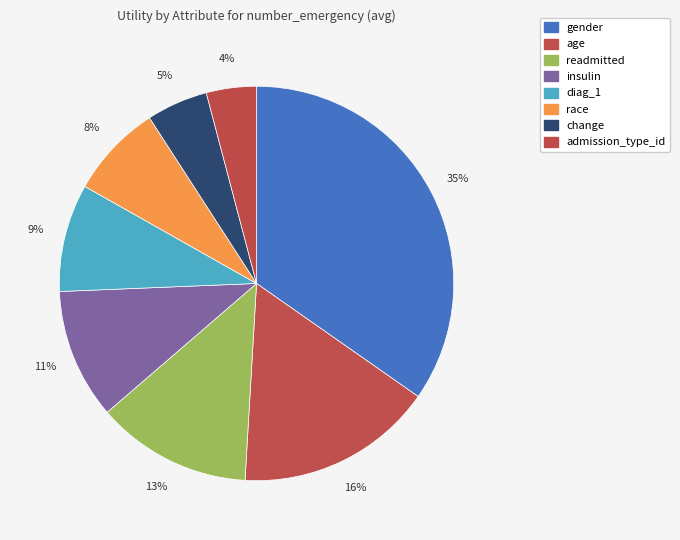

To the nearest percent, what portion does readmitted represent?

13%